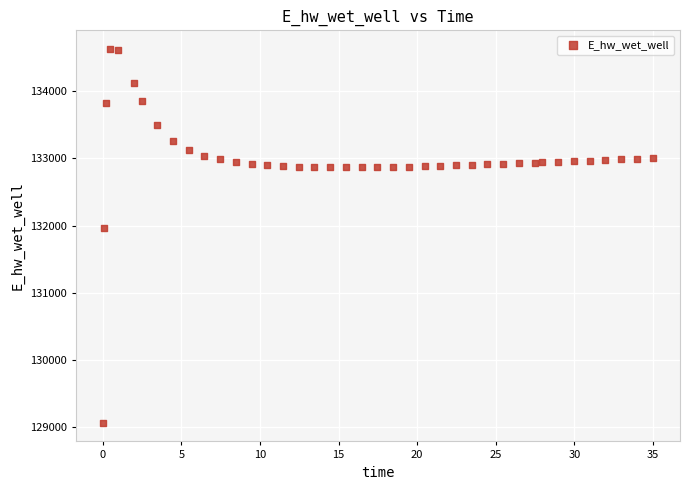

What Y value in the scatter plot is closest to 131849?

131970.0